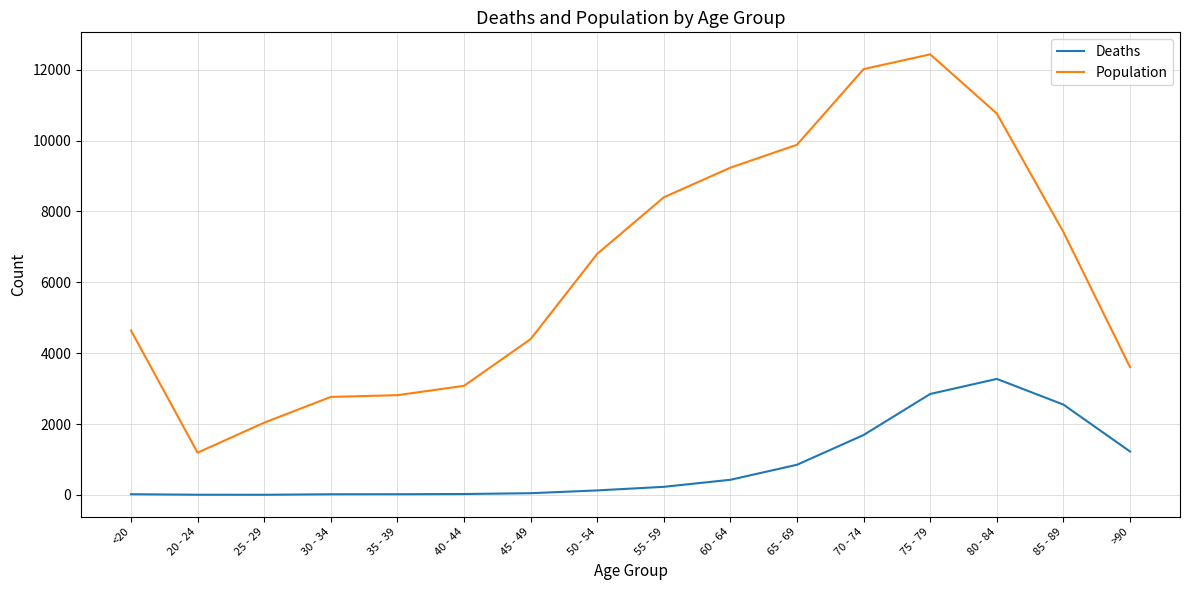

Which series has the widest spread of values?

Population